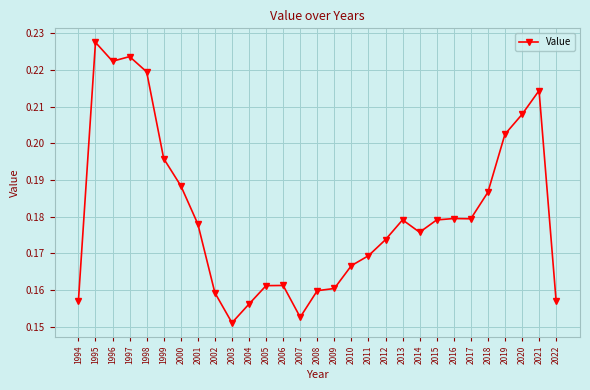

What is the difference between the maximum and minimum values?

0.1